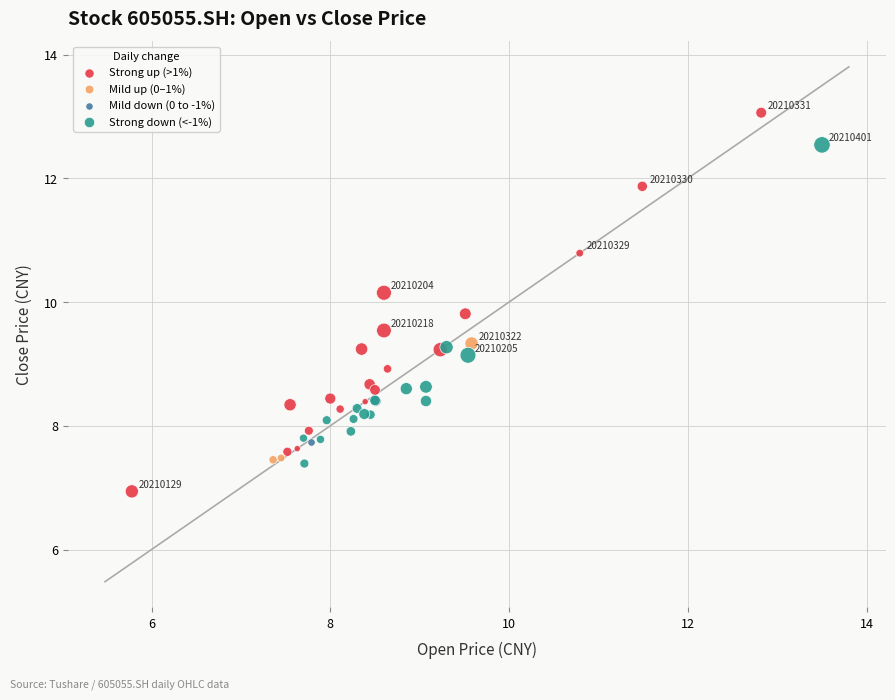

Which series has the largest Y range (max minus min)?

Strong up (>1%)